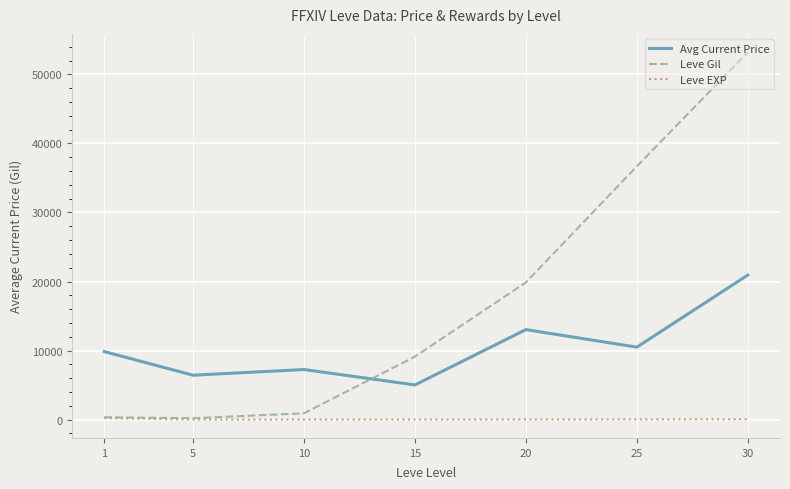

What is the greatest value displayed?

53202.5